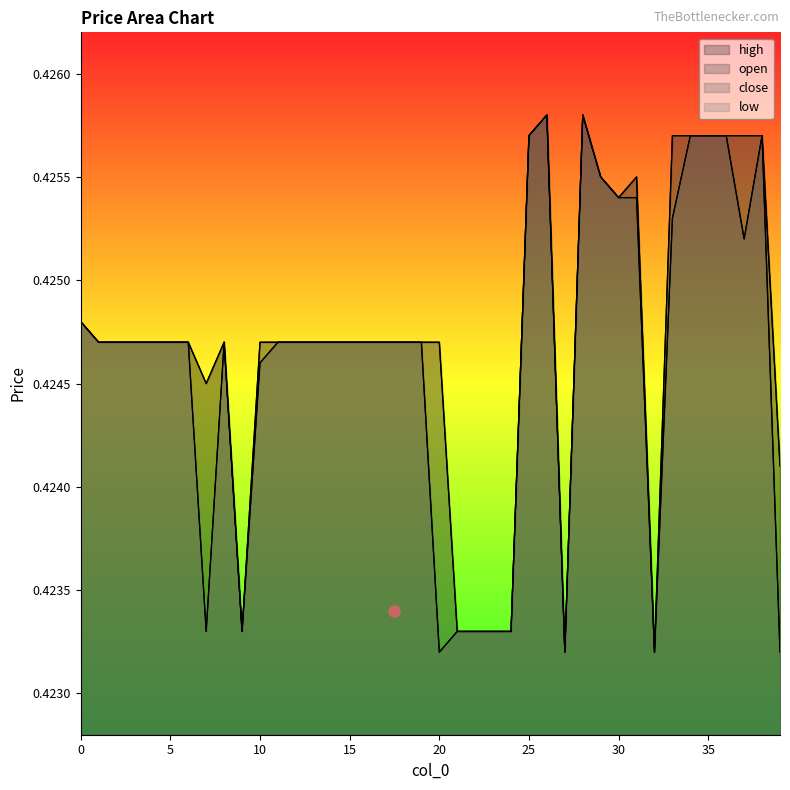

At which category does open reach its first local valley?

7